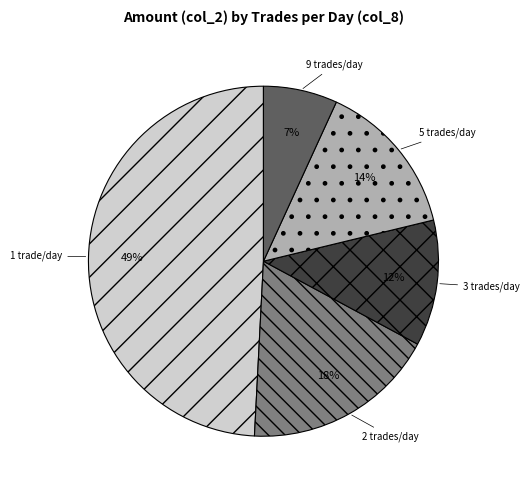

Does 3 trades/day represent more than half of the total?

No